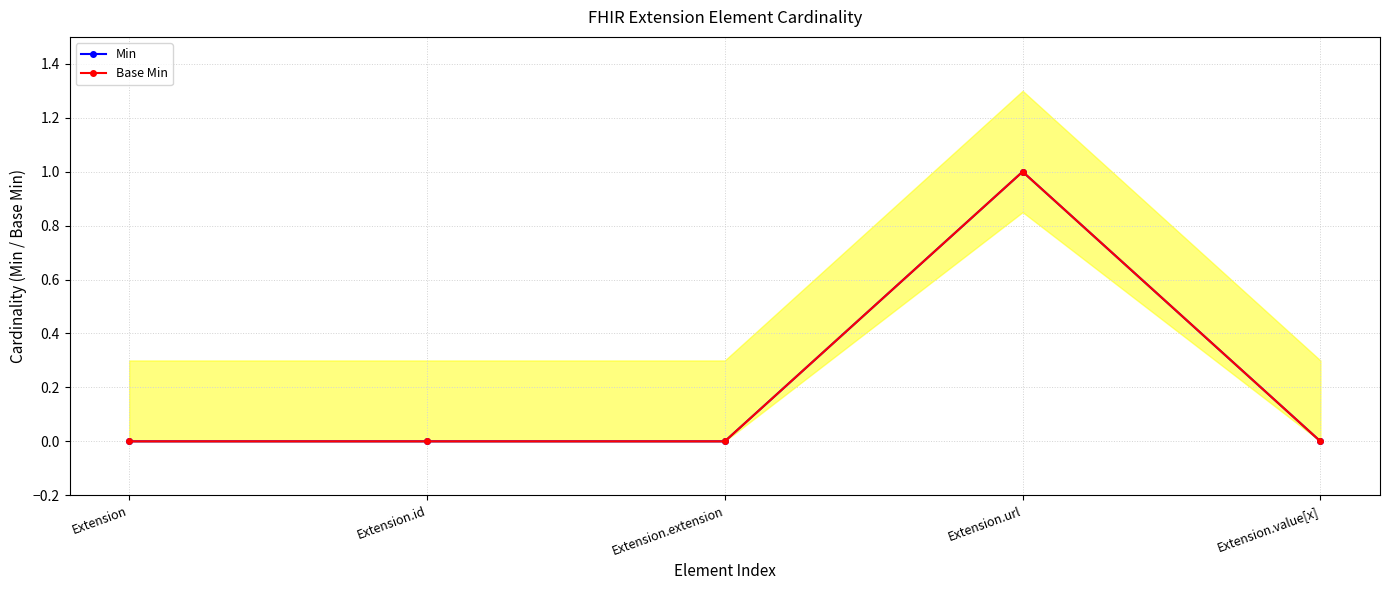

How many data points does each series have?

5